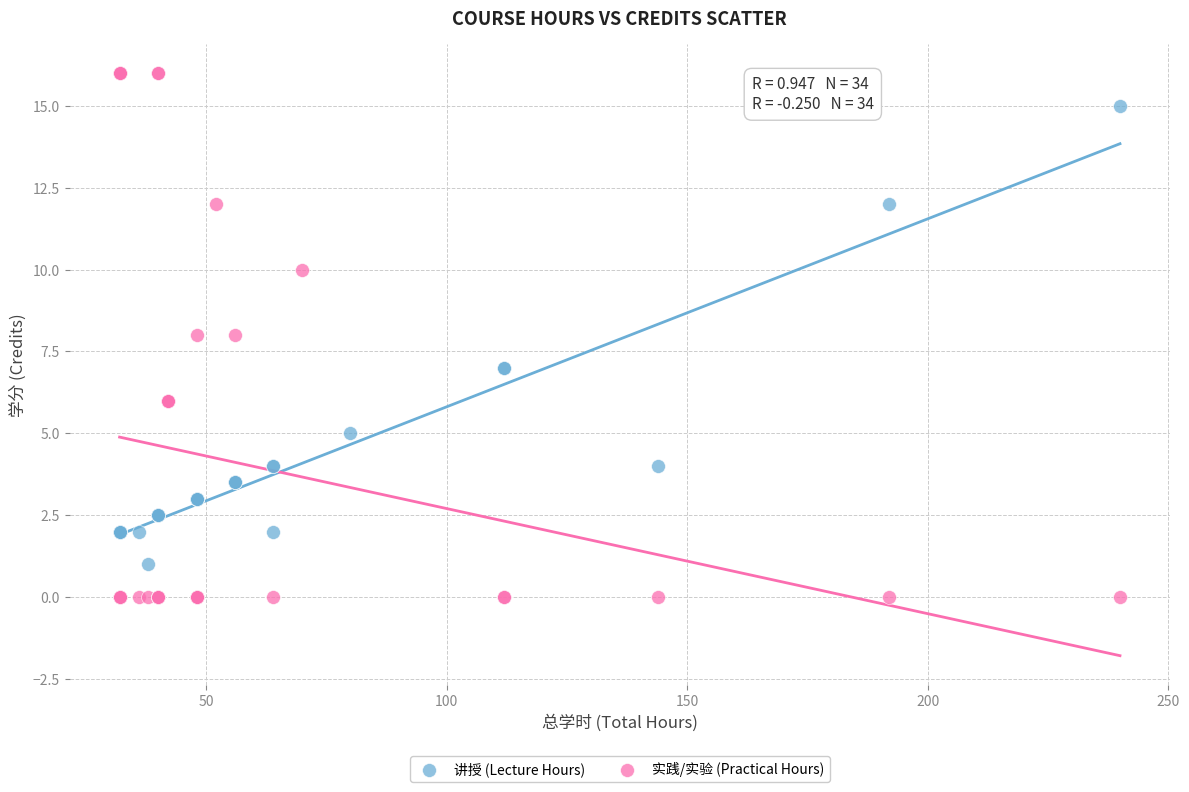

Which series contains the highest Y value?

实践/实验 (Practical Hours)